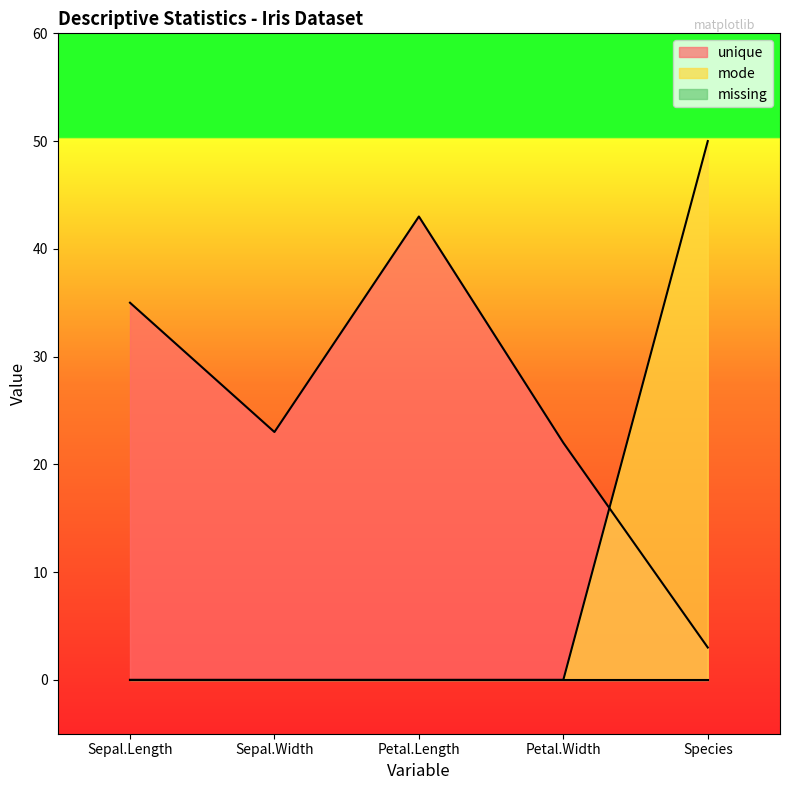

Reading right to left, list all the values displayed in this chart.

unique: 3	22	43	23	35
mode: 50	0	0	0	0